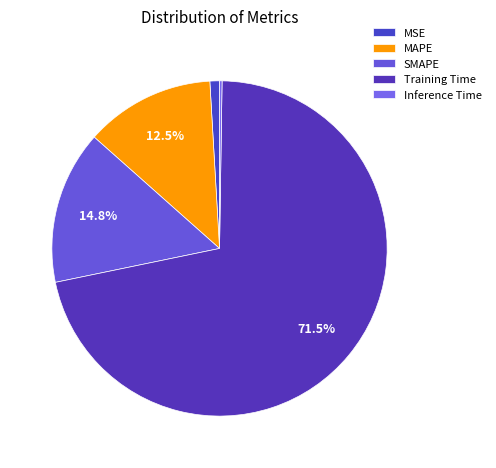

How much of the chart is everything except MAPE?

87.5%